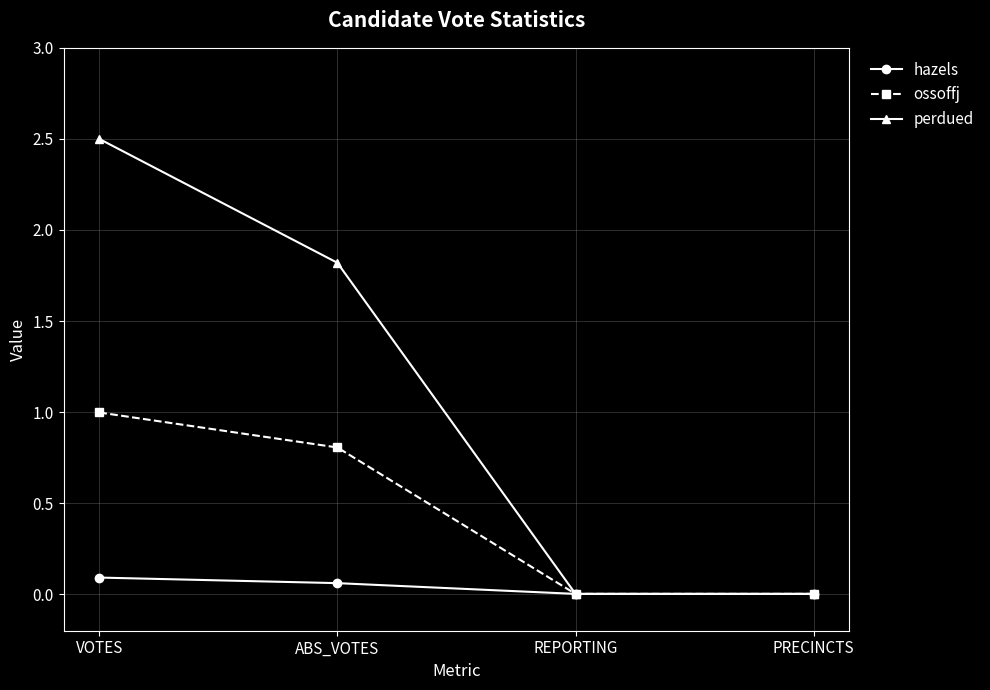

Which series has the largest range (max minus min)?

perdued